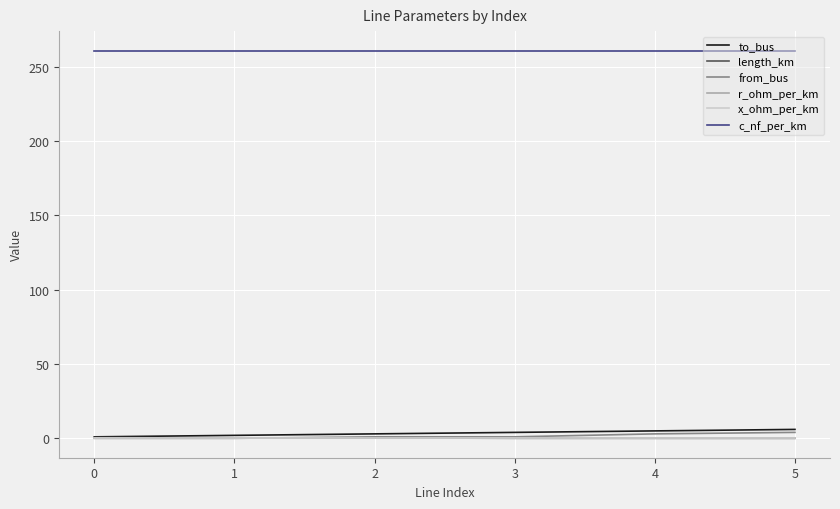

At how many categories does at least one series exceed 74?

6